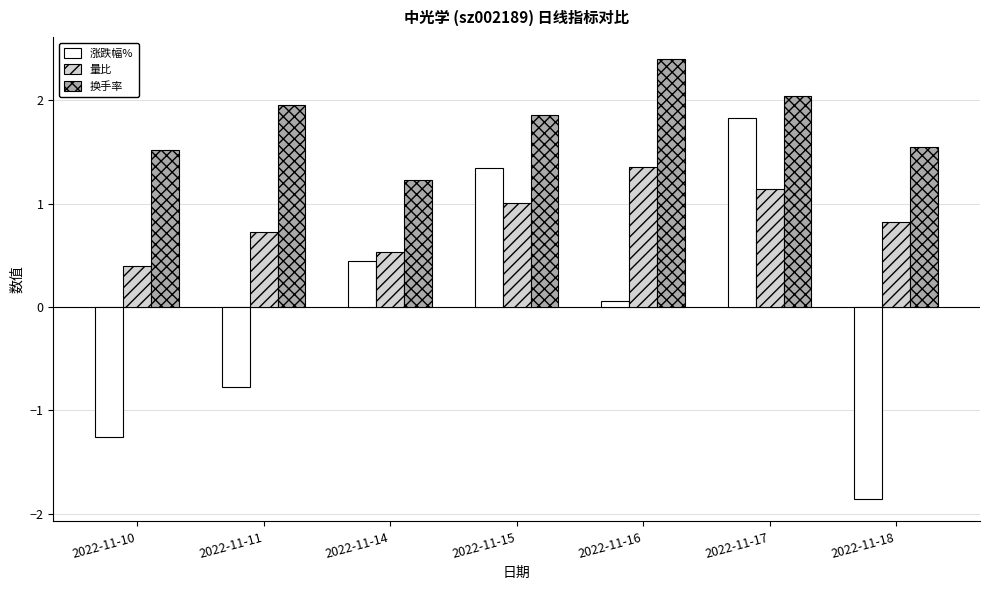

At which category is the sum across all series the highest?

2022-11-17